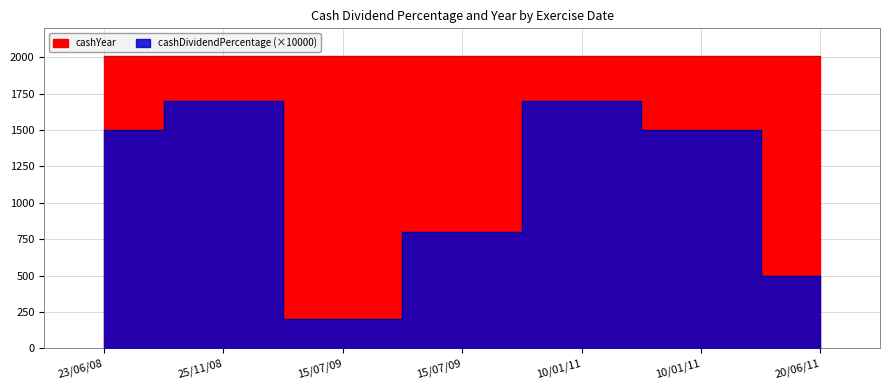

What is the label of the 5th point from the left?

10/01/11